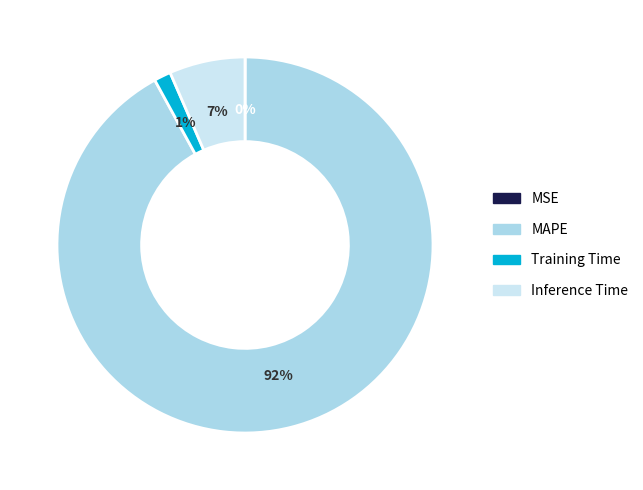

Which slice is the largest?

MAPE